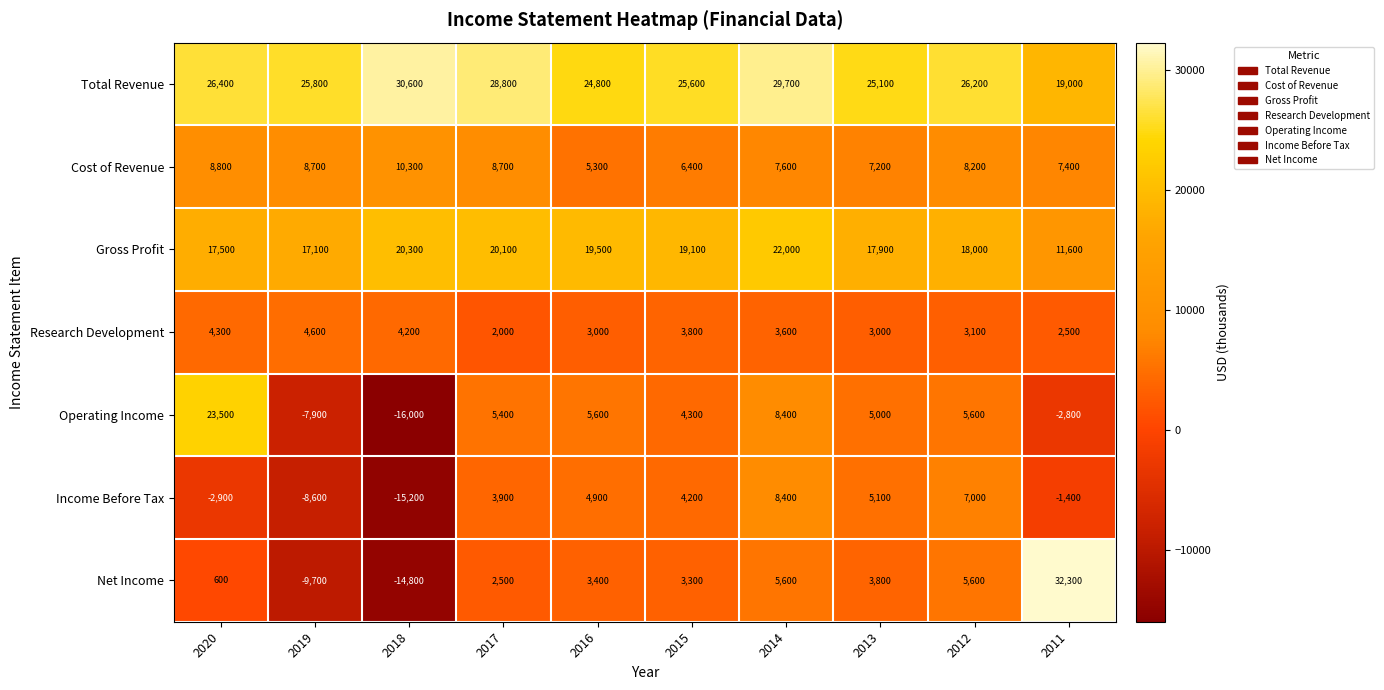

Is it true that Net Income equals 3631 at 2012?

False